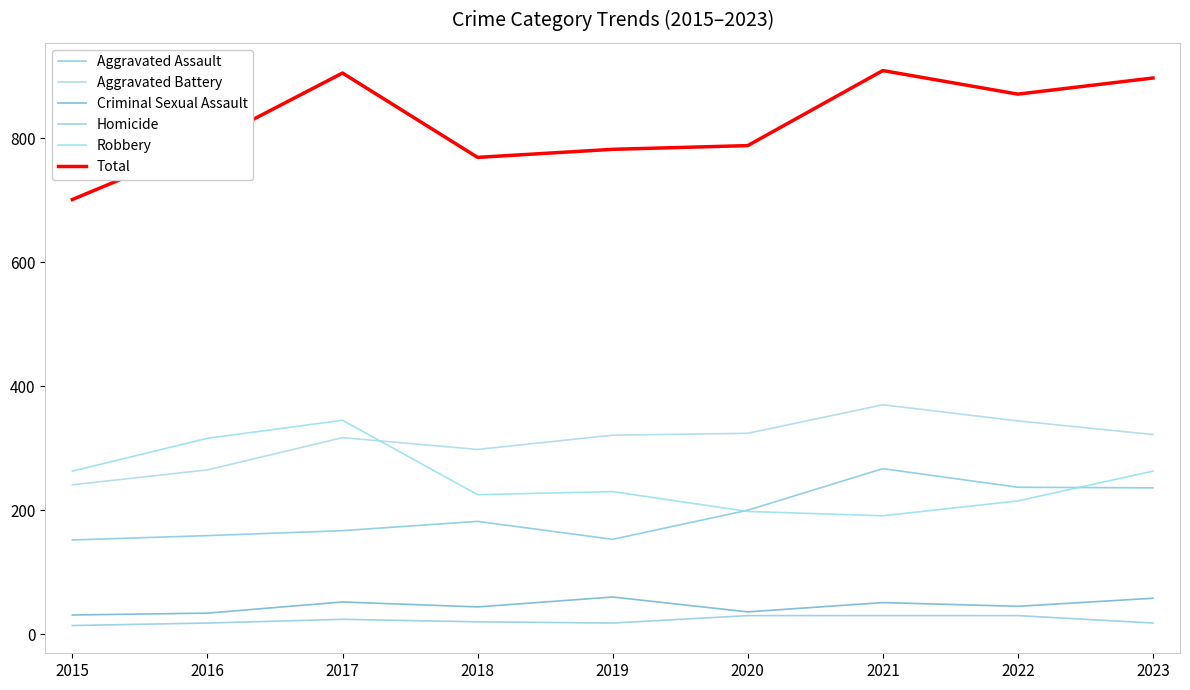

Does the chart display data point markers on the line(s)?

No